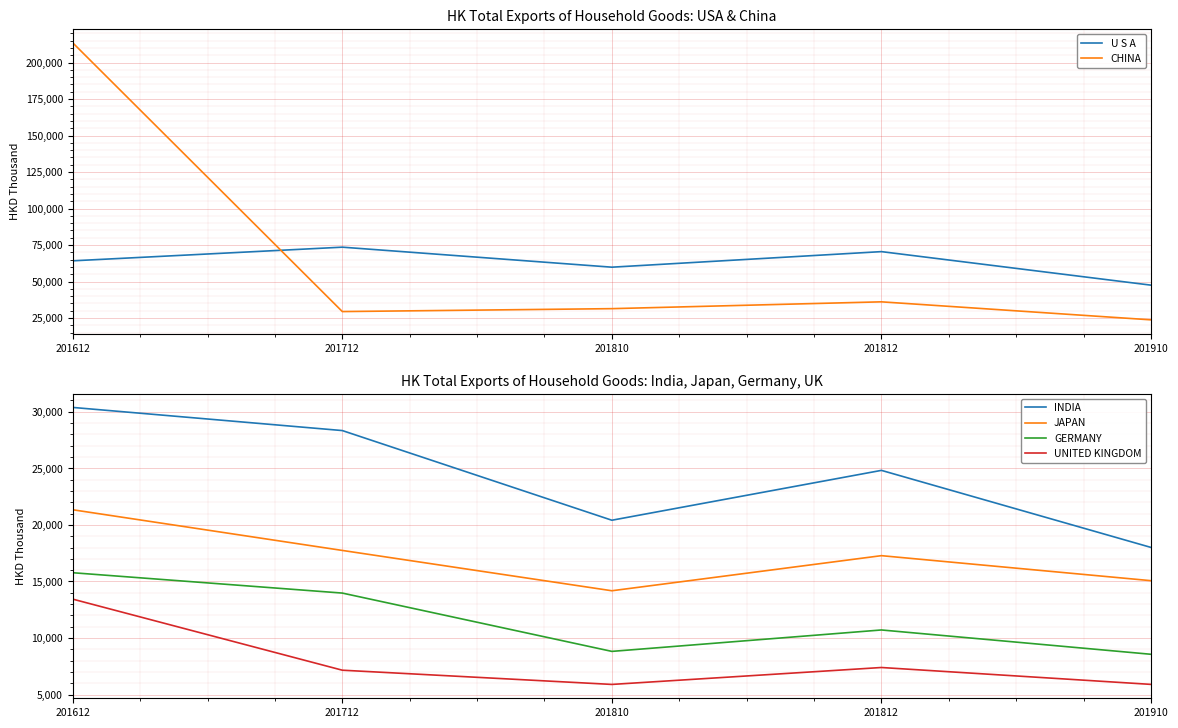

What is the difference between the U S A values at 201910 and 201712?

26016.3